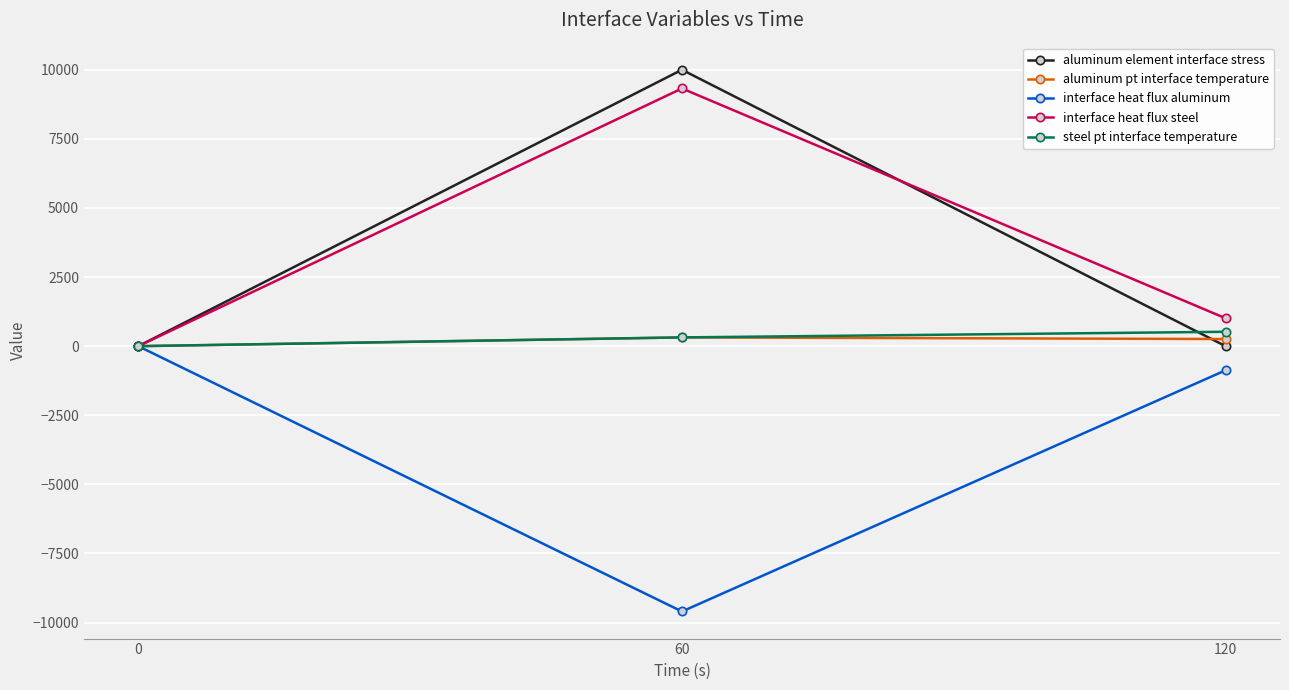

The value of aluminum element interface stress at 60 is 9999.9. True or false?

True